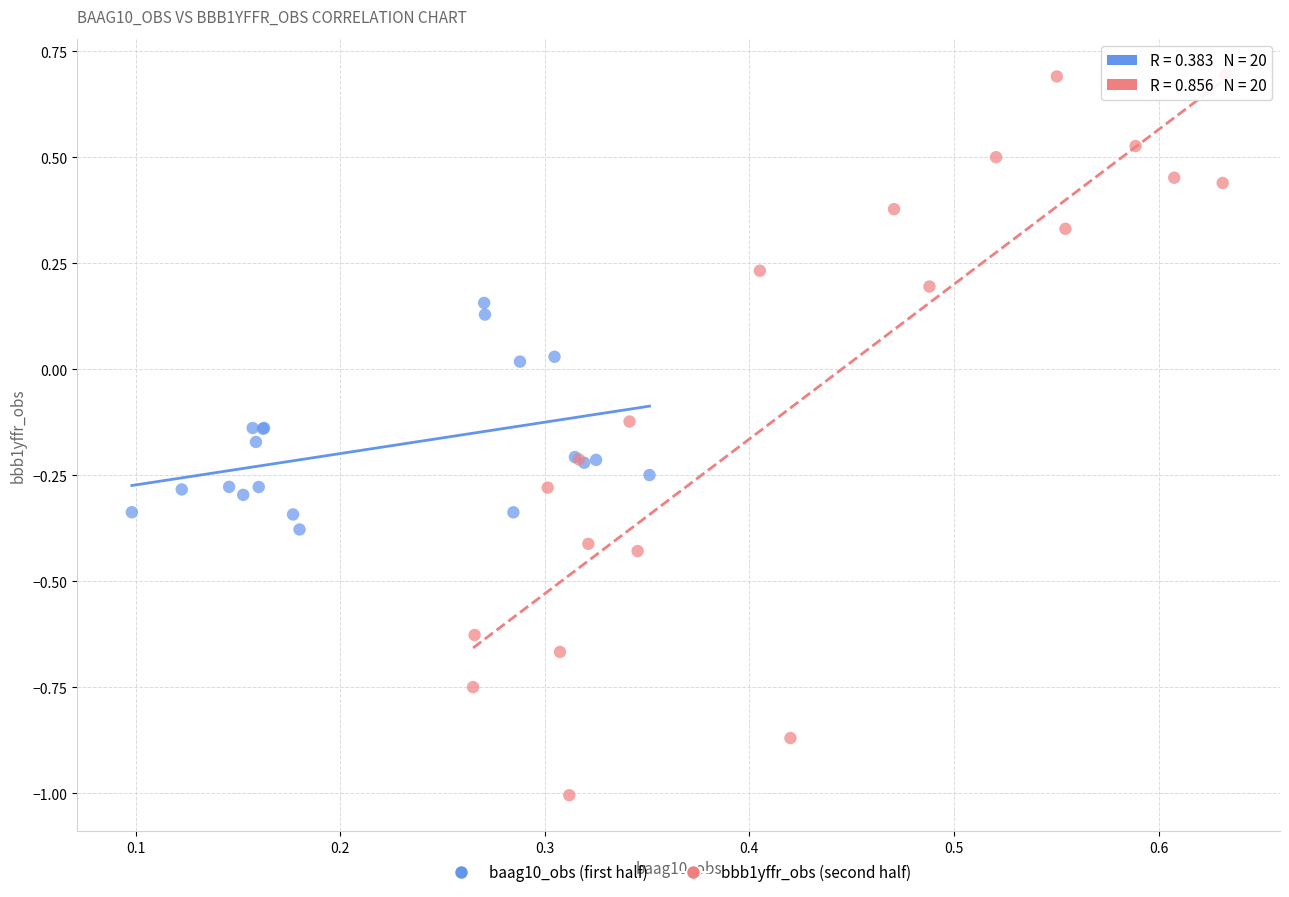

Which series has the largest Y range (max minus min)?

bbb1yffr_obs (second half)